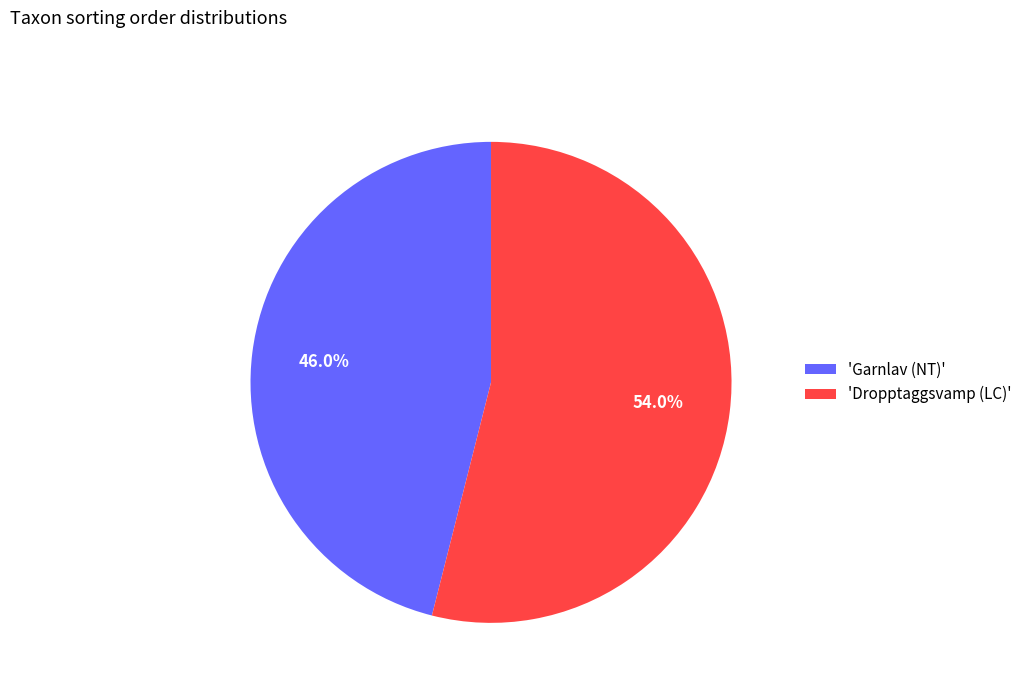

Which slice represents more than half of the pie?

'Dropptaggsvamp (LC)'